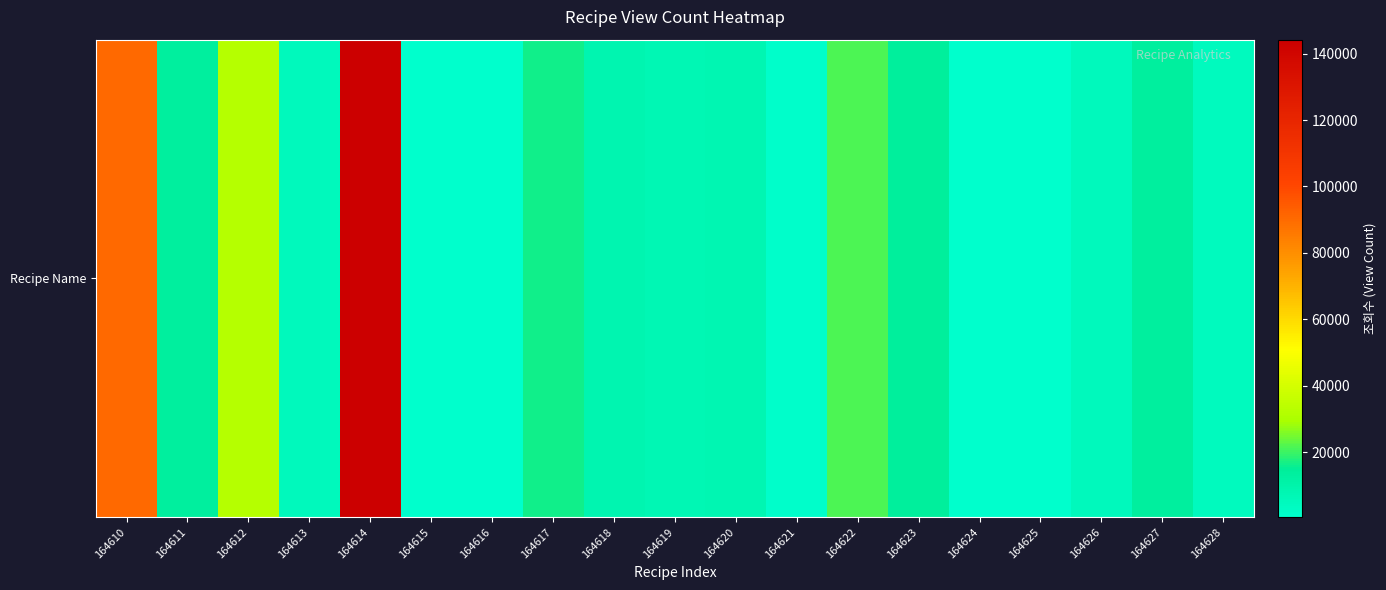

What is the greatest value displayed?

144192